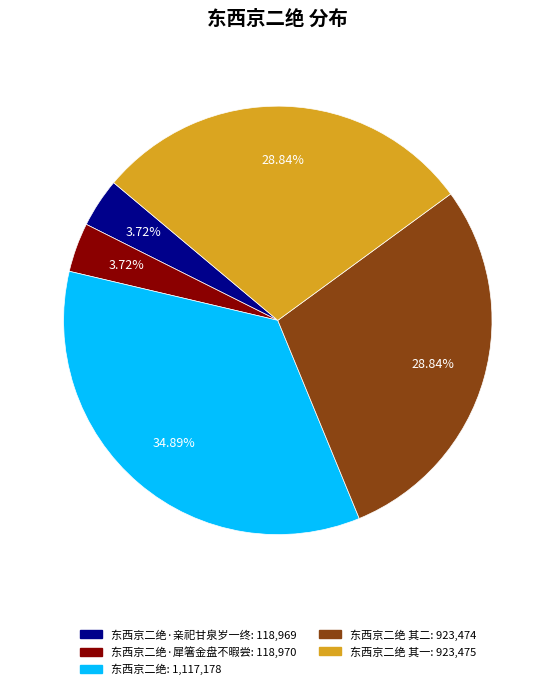

Is there a majority slice in this chart?

No